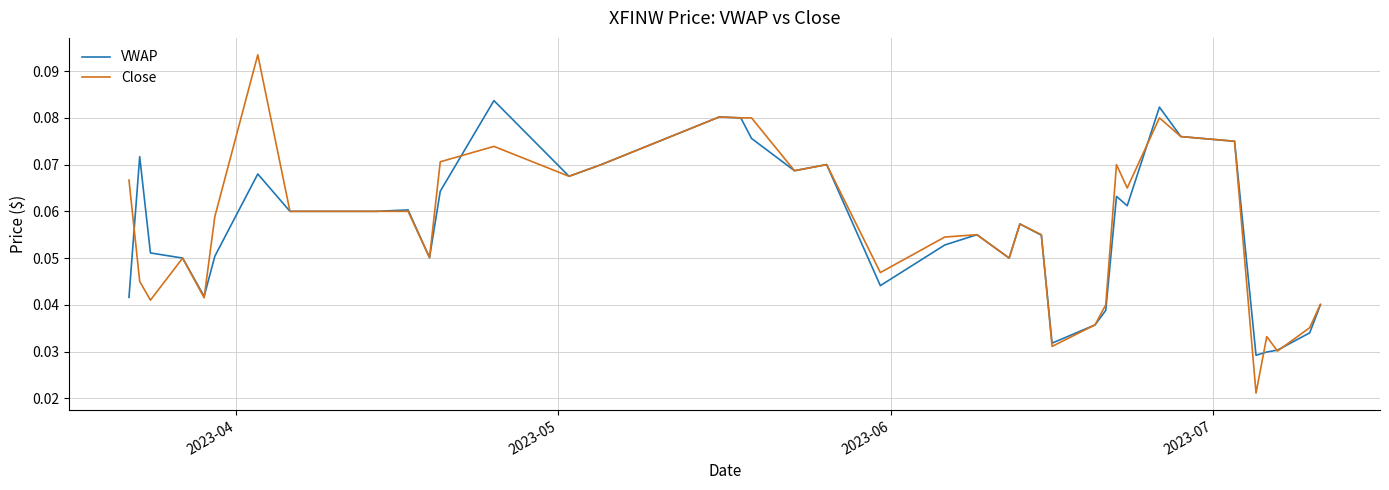

List the series in order of their peak value, lowest first.

VWAP, Close